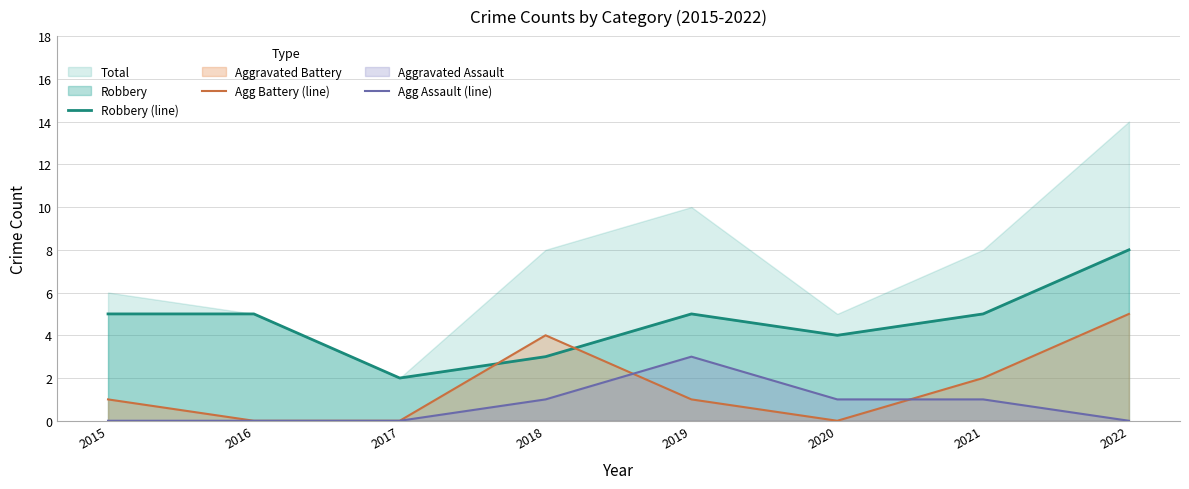

At which label is Robbery (line) closest to 5?

2015